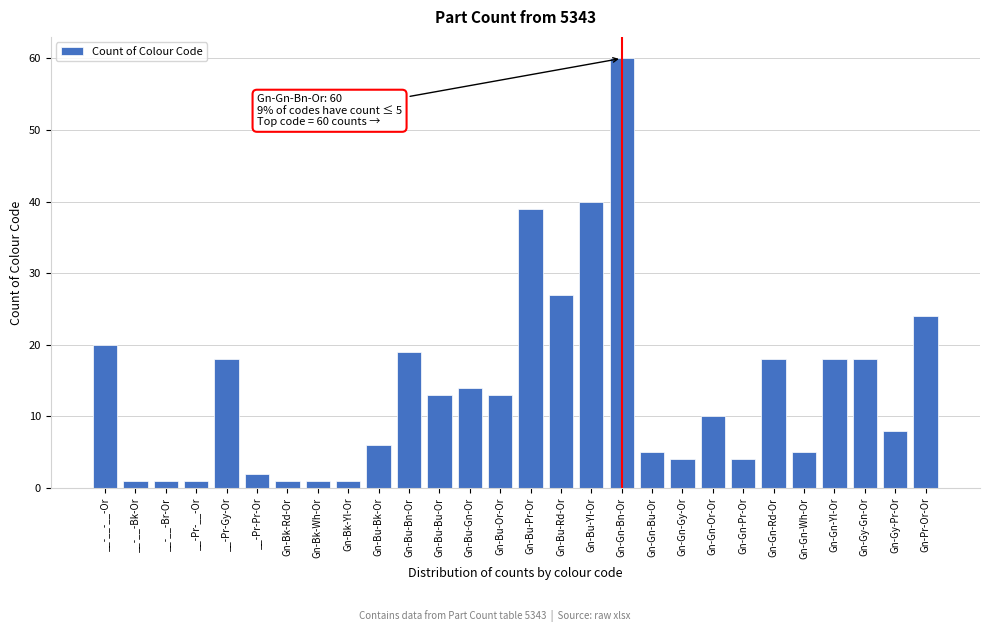

Reading left to right, transcribe all the data shown in this chart.

__-__-__-Or=20	__-__-Bk-Or=1	__-__-Br-Or=1	__-Pr-__-Or=1	__-Pr-Gy-Or=18	__-Pr-Pr-Or=2	Gn-Bk-Rd-Or=1	Gn-Bk-Wh-Or=1	Gn-Bk-Yl-Or=1	Gn-Bu-Bk-Or=6	Gn-Bu-Bn-Or=19	Gn-Bu-Bu-Or=13	Gn-Bu-Gn-Or=14	Gn-Bu-Or-Or=13	Gn-Bu-Pr-Or=39	Gn-Bu-Rd-Or=27	Gn-Bu-Yl-Or=40	Gn-Gn-Bn-Or=60	Gn-Gn-Bu-Or=5	Gn-Gn-Gy-Or=4	Gn-Gn-Or-Or=10	Gn-Gn-Pr-Or=4	Gn-Gn-Rd-Or=18	Gn-Gn-Wh-Or=5	Gn-Gn-Yl-Or=18	Gn-Gy-Gn-Or=18	Gn-Gy-Pr-Or=8	Gn-Pr-Or-Or=24